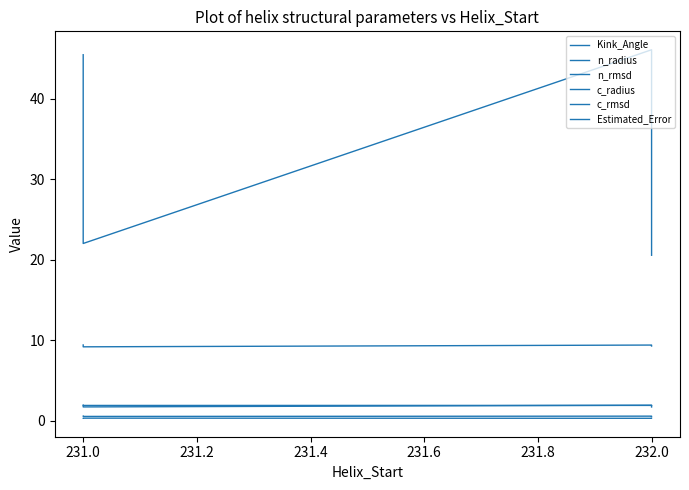

Is it true that n_rmsd equals 0.2 at 232.0?

False